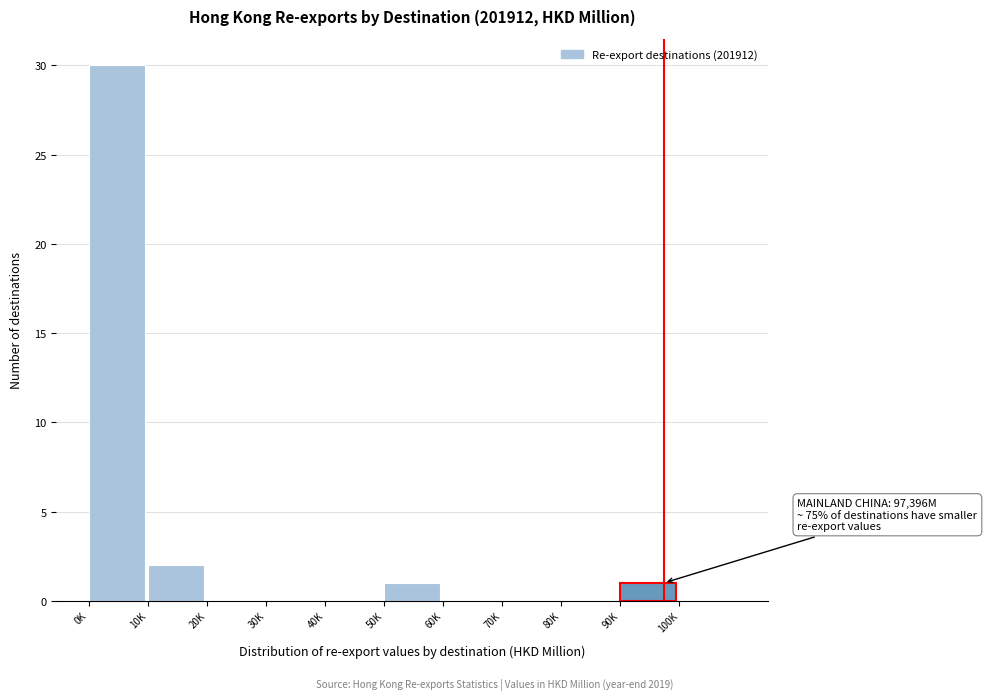

Reading left to right, transcribe all the data shown in this chart.

0K=30	10K=2	20K=0	30K=0	40K=0	50K=1	60K=0	70K=0	80K=0	90K=1	100K=0